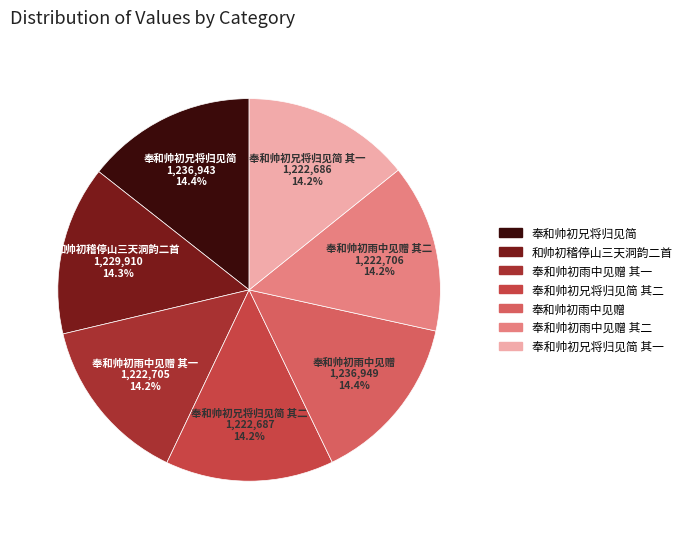

How many segments does this pie chart have?

7